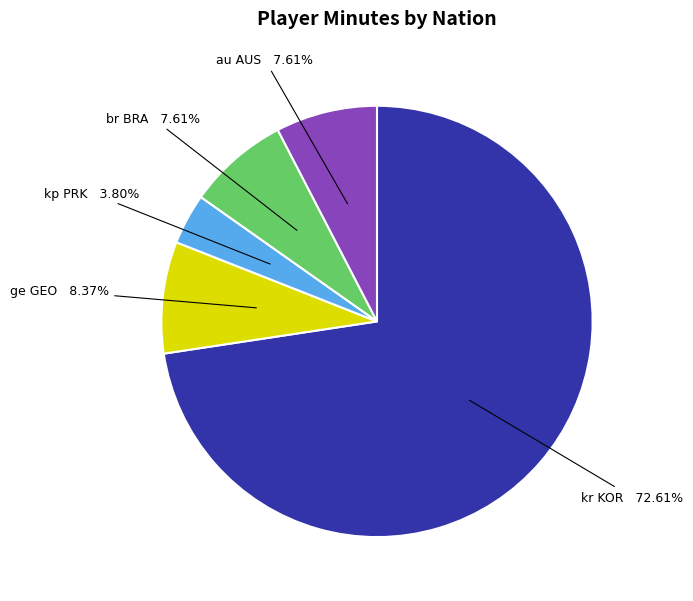

Does any single category account for the majority?

Yes